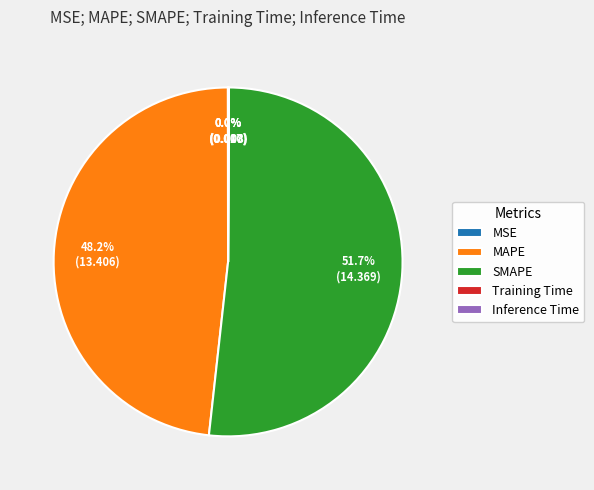

Combined, do SMAPE and MAPE account for over 50%?

Yes